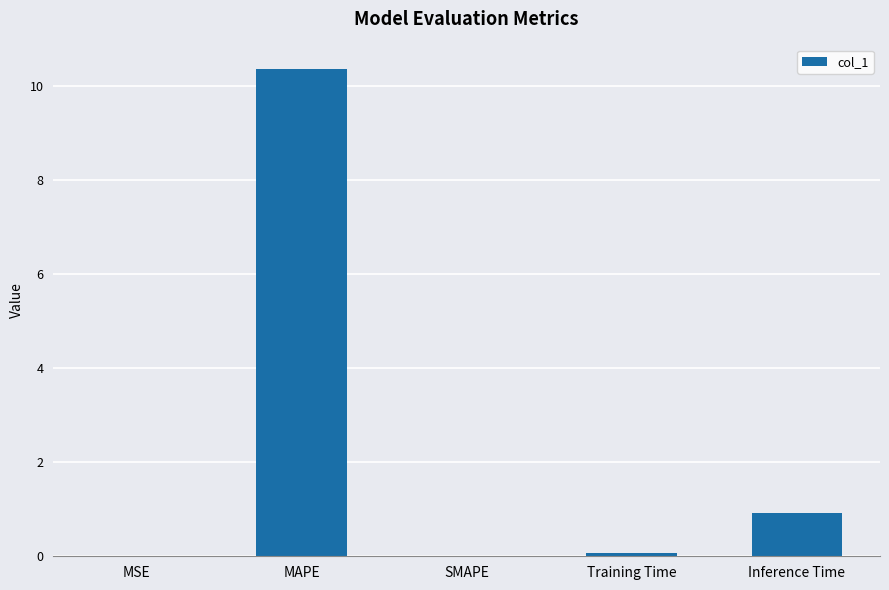

At which label is the value closest to 5?

Inference Time